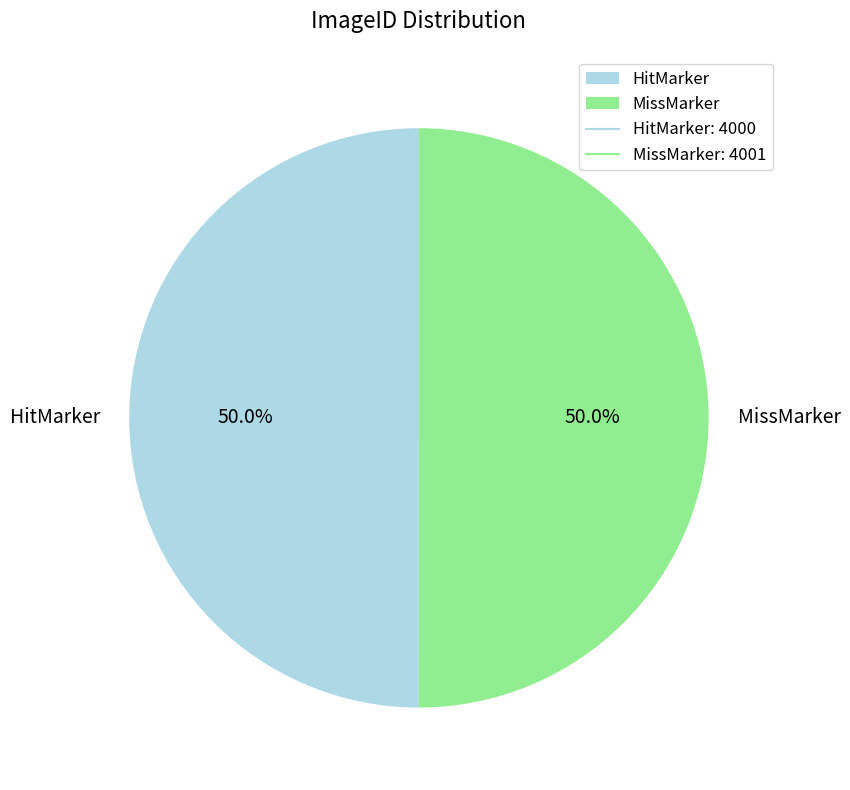

Approximately how many times larger is the value at HitMarker compared to MissMarker?

1.0